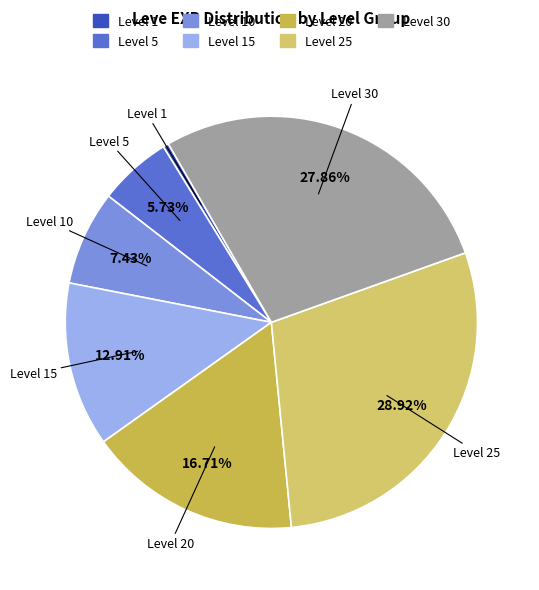

To the nearest percent, what is the difference between the largest and smallest slice percentages?

28%